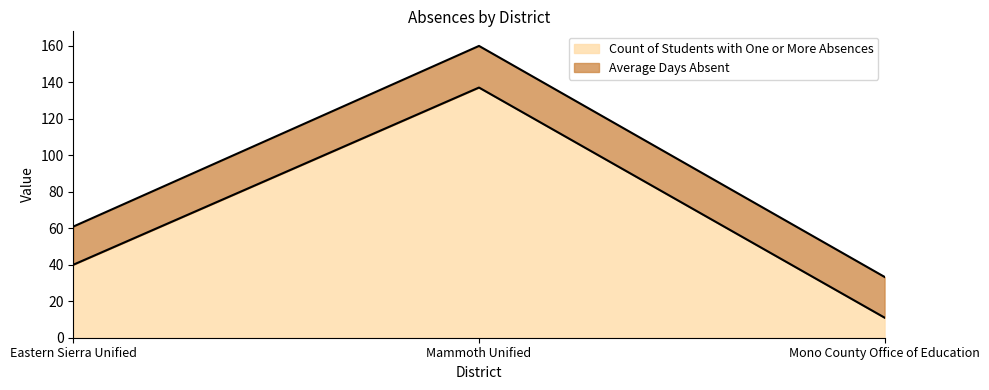

How many values in the Count of Students with One or More Absences series are below 40?

1